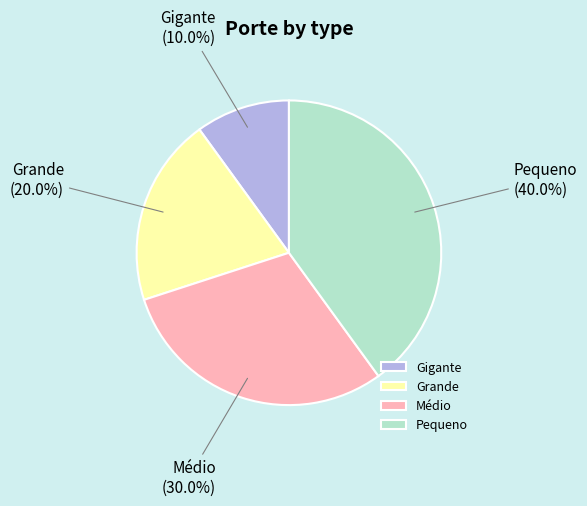

Rank the categories by value from highest to lowest.

Pequeno, Médio, Grande, Gigante